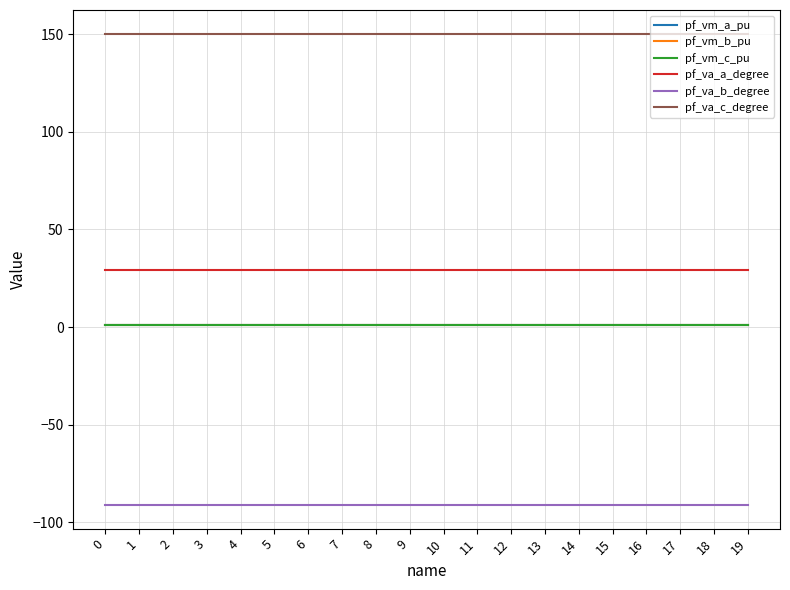

What is the total value across all series at 0?

91.1